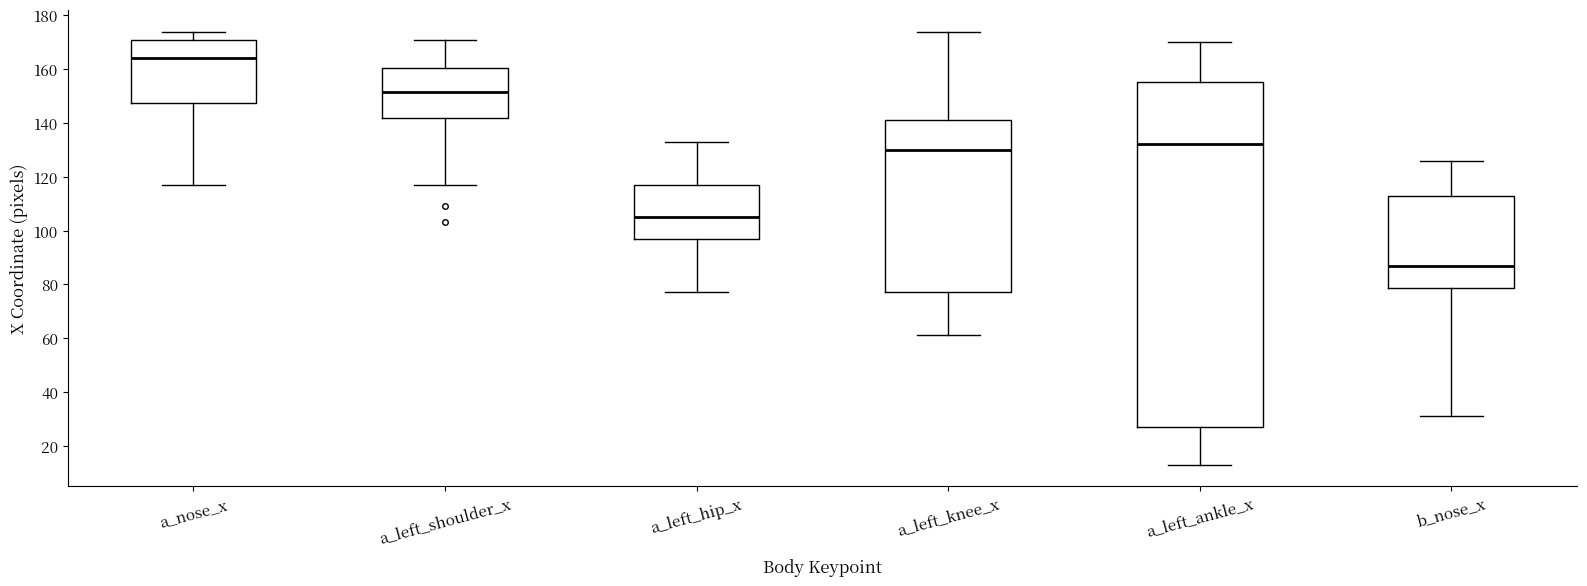

Which box has the lowest median line?

b_nose_x